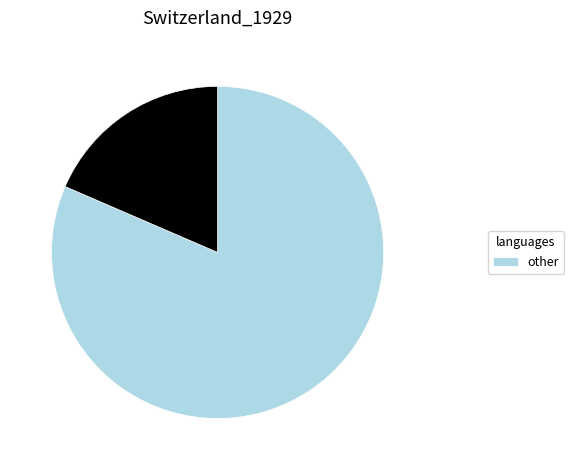

Does any single category account for the majority?

Yes